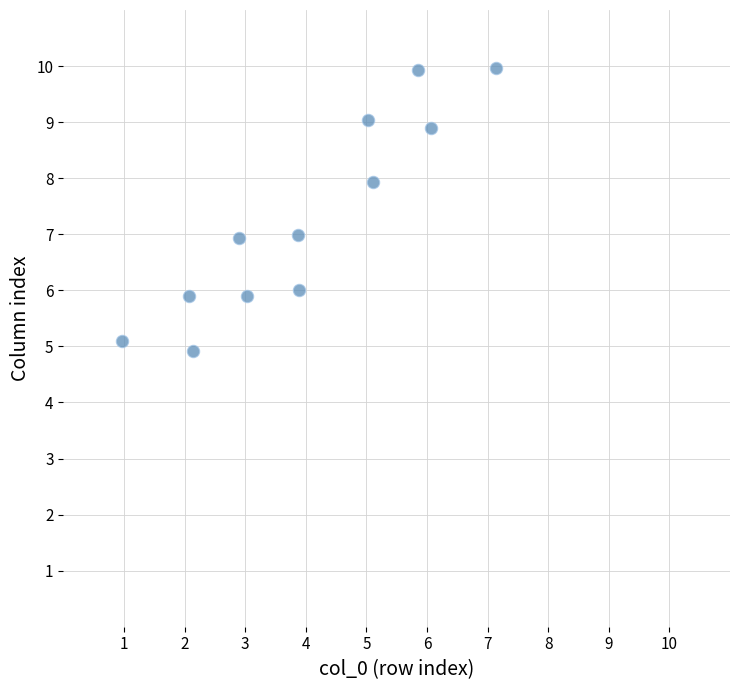

What is the average X value?

4.0